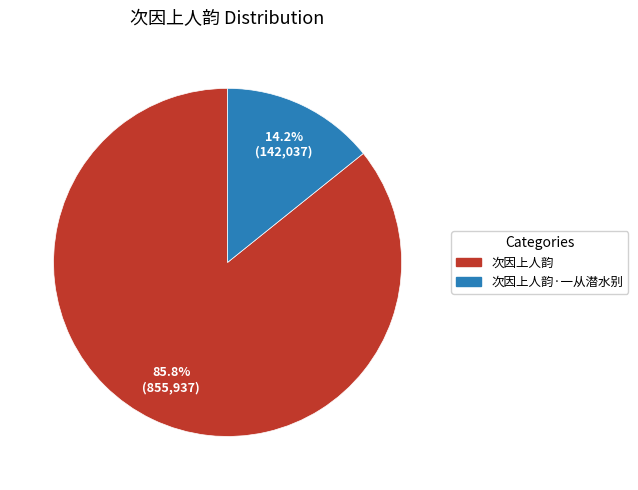

Does any single category account for the majority?

Yes